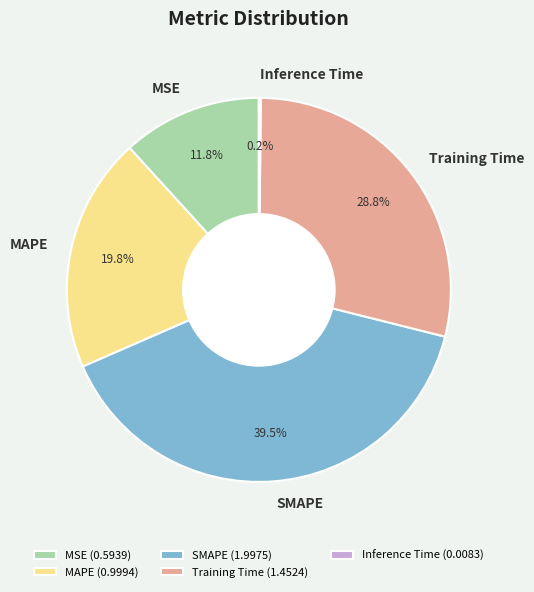

Which has a higher value, SMAPE or MAPE?

SMAPE